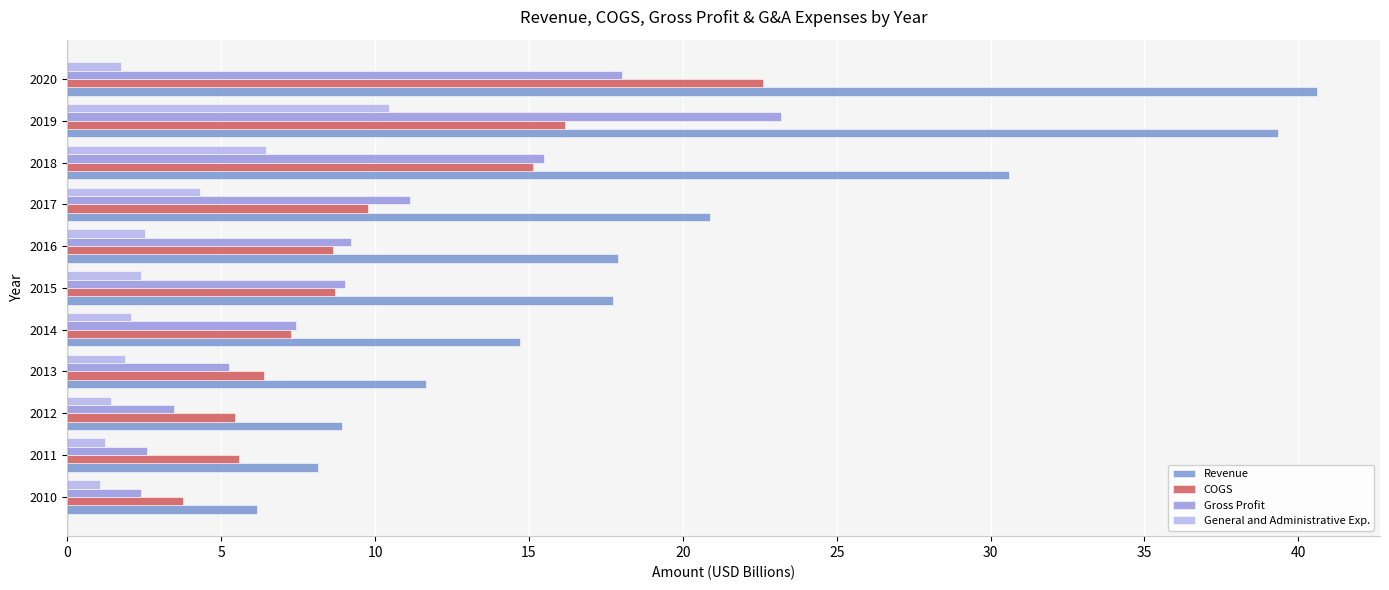

Which label corresponds to the largest value in the chart?

2020